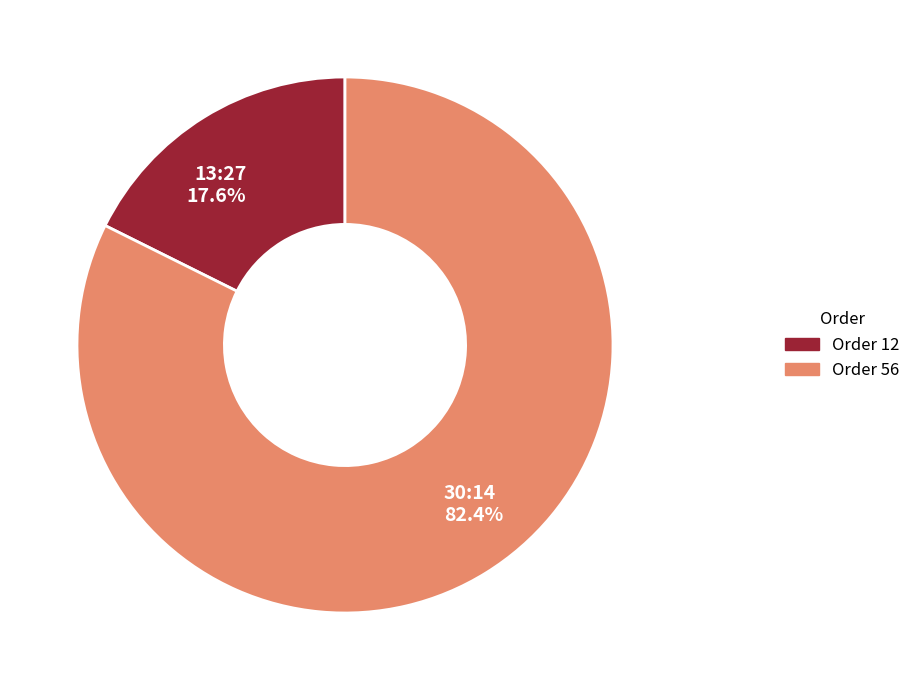

Is there a majority slice in this chart?

Yes